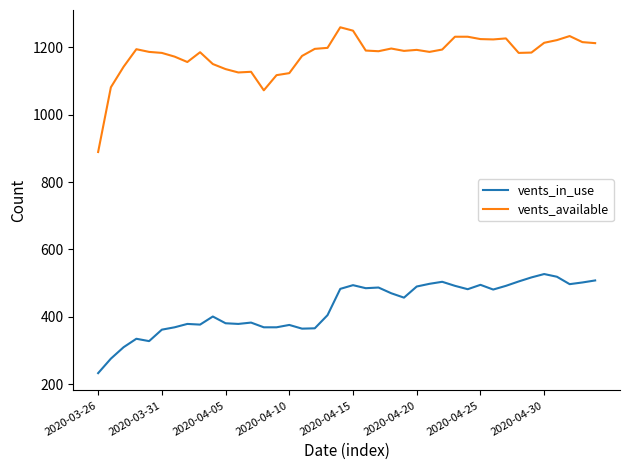

What is the minimum value for vents_available?

889